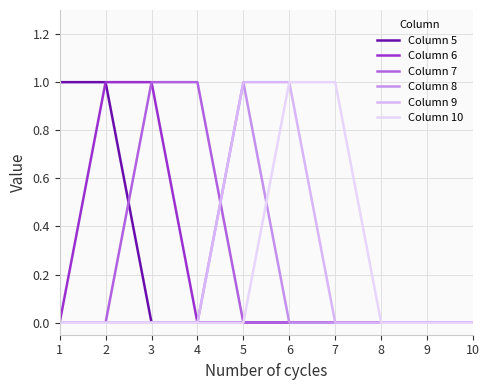

Reading right to left, list all the values displayed in this chart.

Column 5: 10=0	9=0	8=0	7=0	6=0	5=0	4=0	3=0	2=1	1=1
Column 6: 10=0	9=0	8=0	7=0	6=0	5=0	4=0	3=1	2=1	1=0
Column 7: 10=0	9=0	8=0	7=0	6=0	5=0	4=1	3=1	2=0	1=0
Column 8: 10=0	9=0	8=0	7=0	6=0	5=1	4=0	3=0	2=0	1=0
Column 9: 10=0	9=0	8=0	7=0	6=1	5=1	4=0	3=0	2=0	1=0
Column 10: 10=0	9=0	8=0	7=1	6=1	5=0	4=0	3=0	2=0	1=0